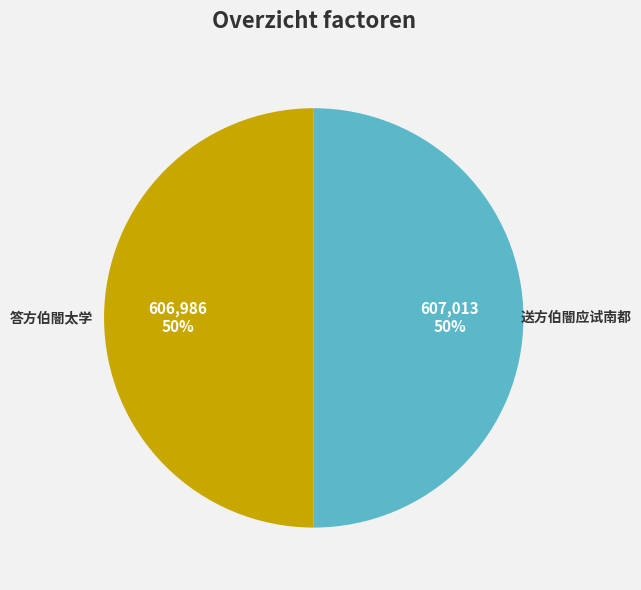

Approximately how many times larger is the value at 答方伯闇太学 compared to 送方伯闇应试南都?

1.0